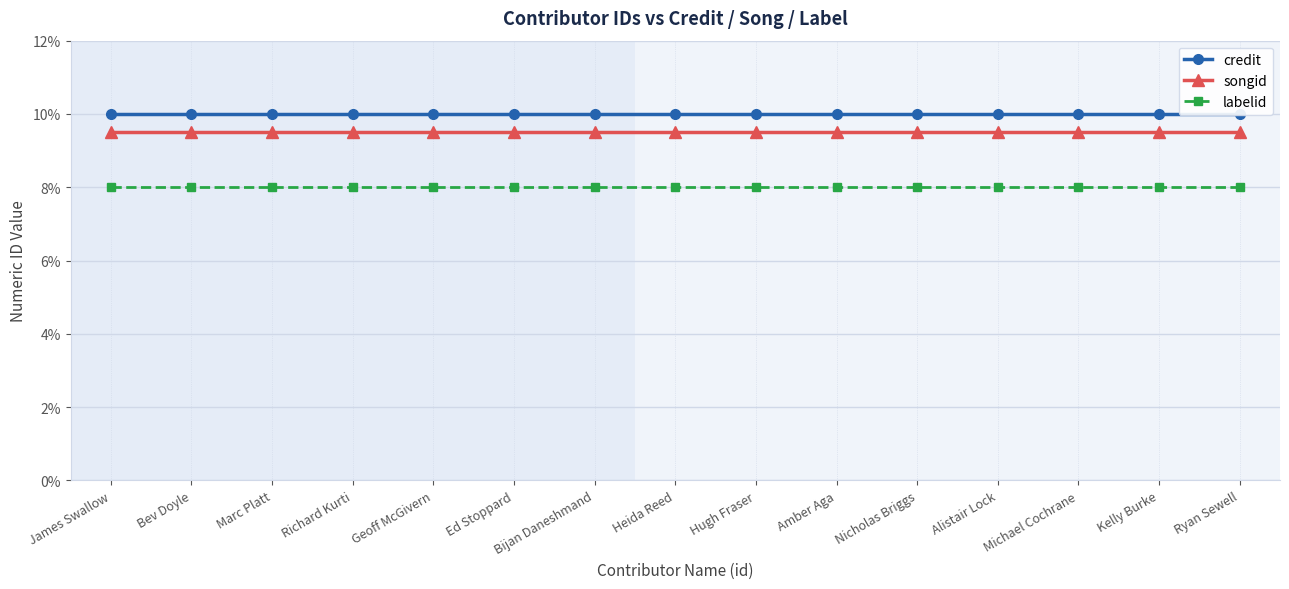

At which category is the sum across all series the highest?

James Swallow